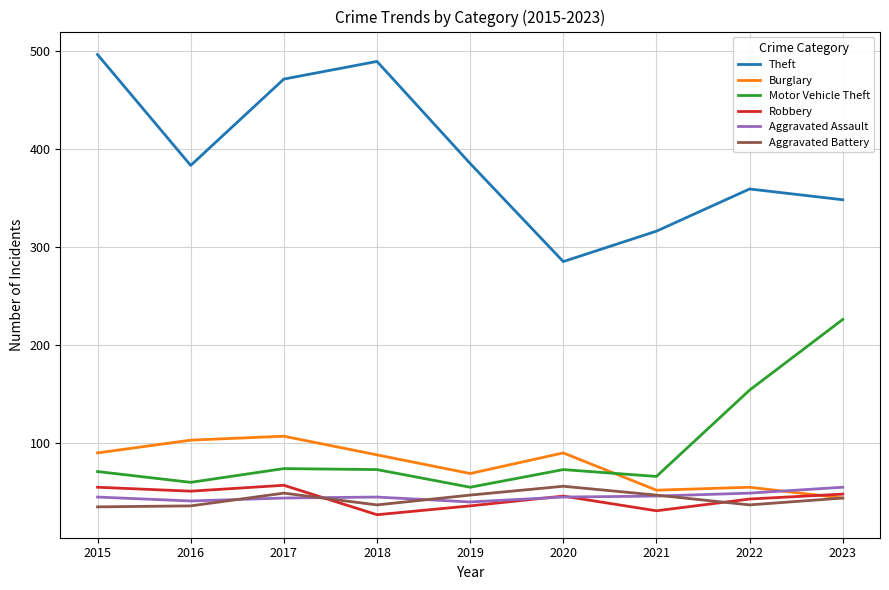

The Theft series shows 204 at 2023. True or false?

False